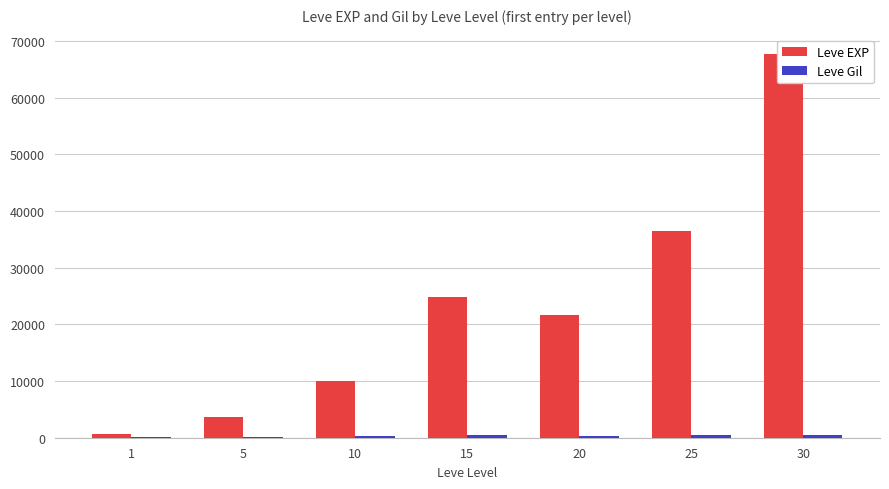

Which series changed the most between 10 and 25?

Leve EXP